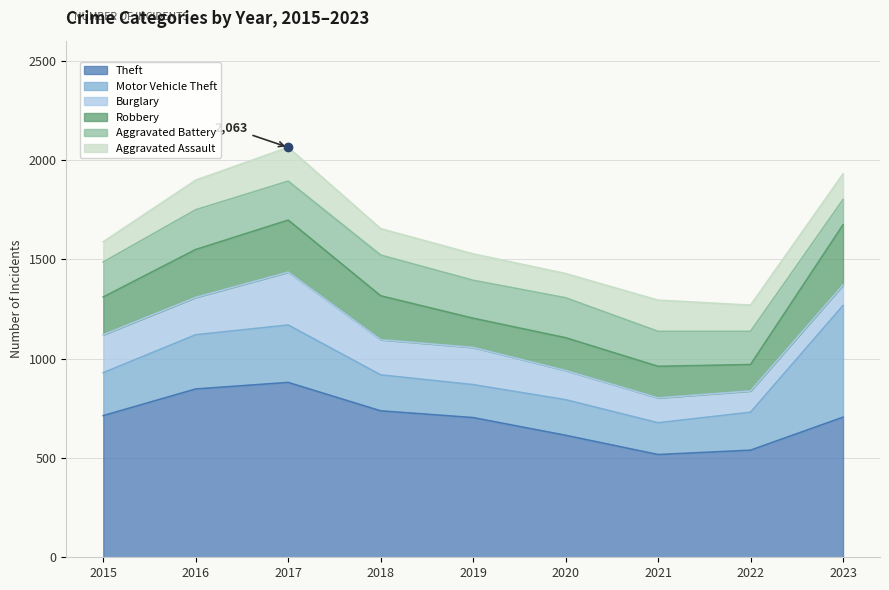

How many data points does each series have?

9